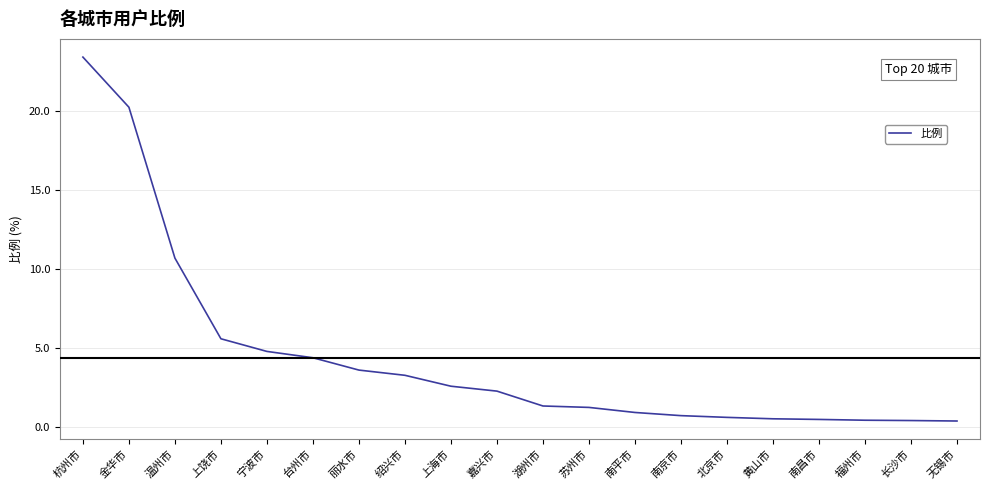

Approximately how many times larger is the value at 苏州市 compared to 宁波市?

0.3